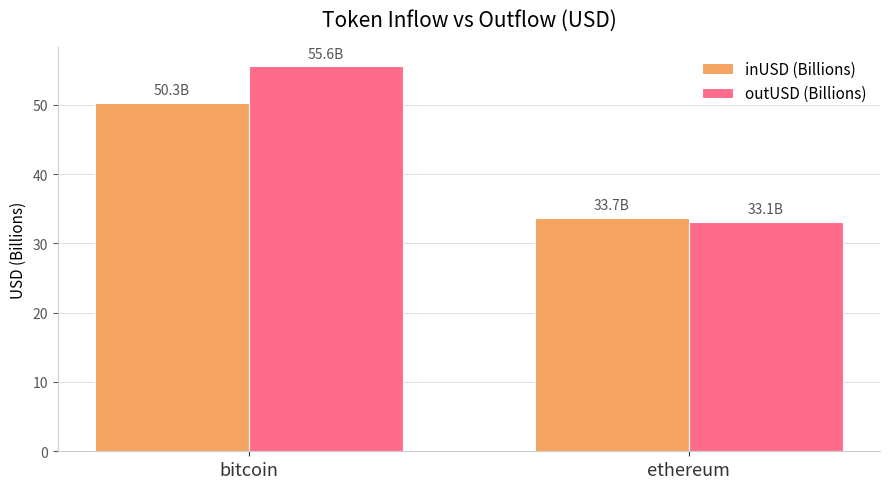

What is the greatest value displayed?

55.6